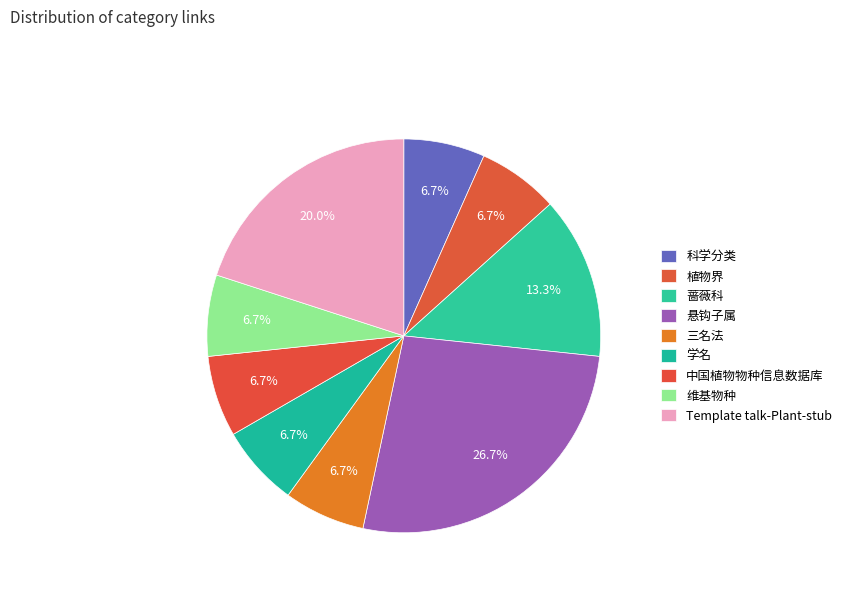

True or false: Template talk-Plant-stub accounts for 20% of the total.

True